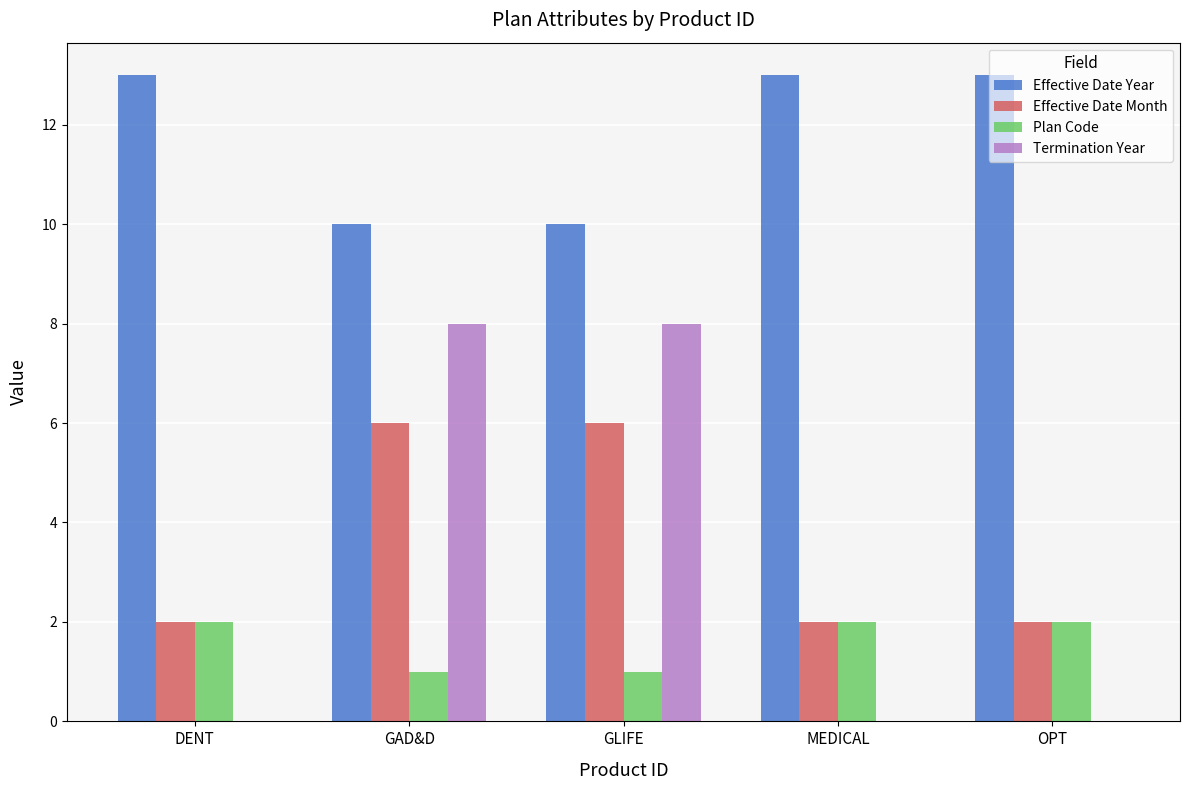

How many series are shown in this chart?

4